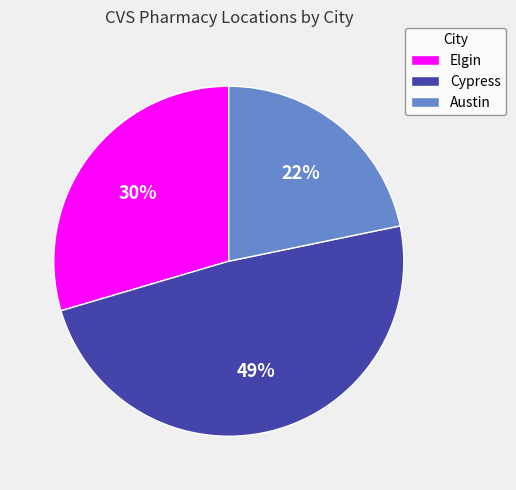

To the nearest percent, what is the combined percentage of Austin and Elgin?

51%